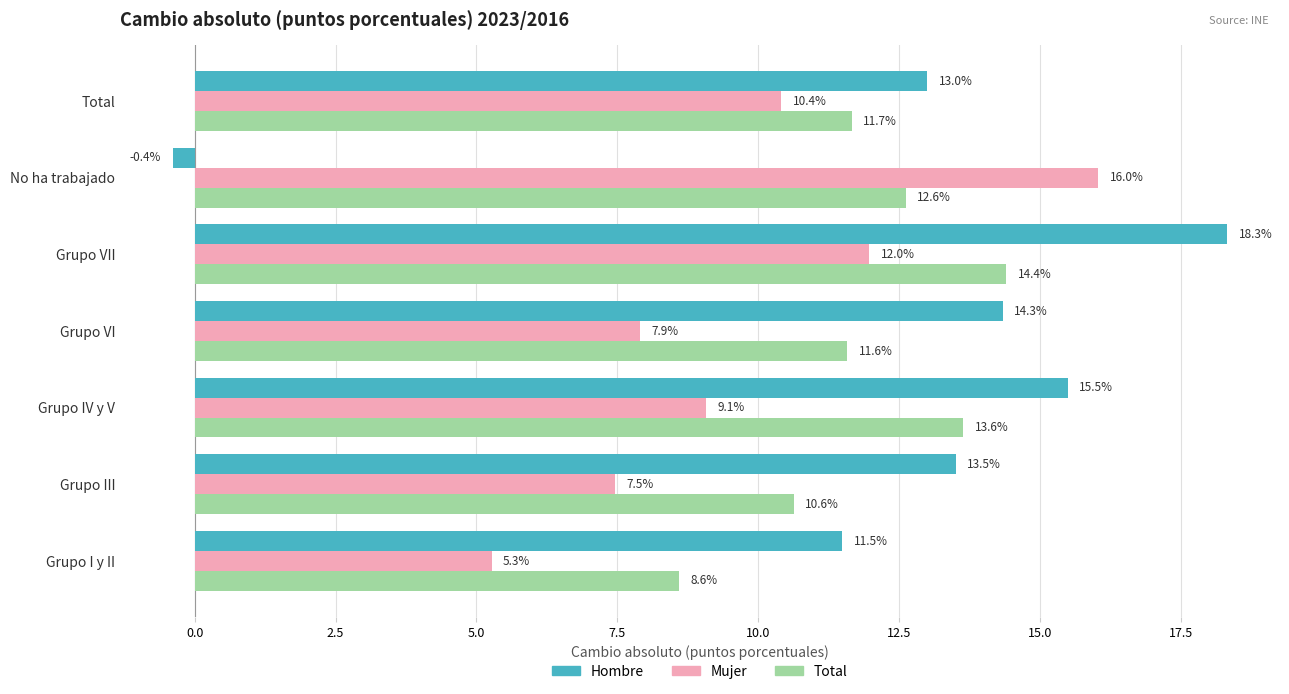

What is the difference between the maximum and second lowest values in the Mujer series?

8.6